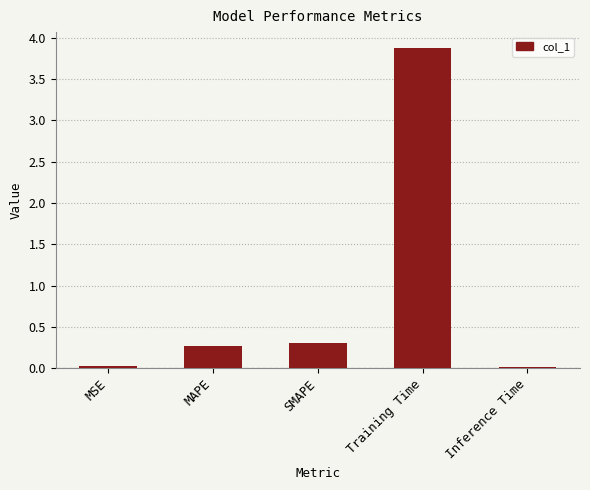

Read the value at SMAPE.

0.3